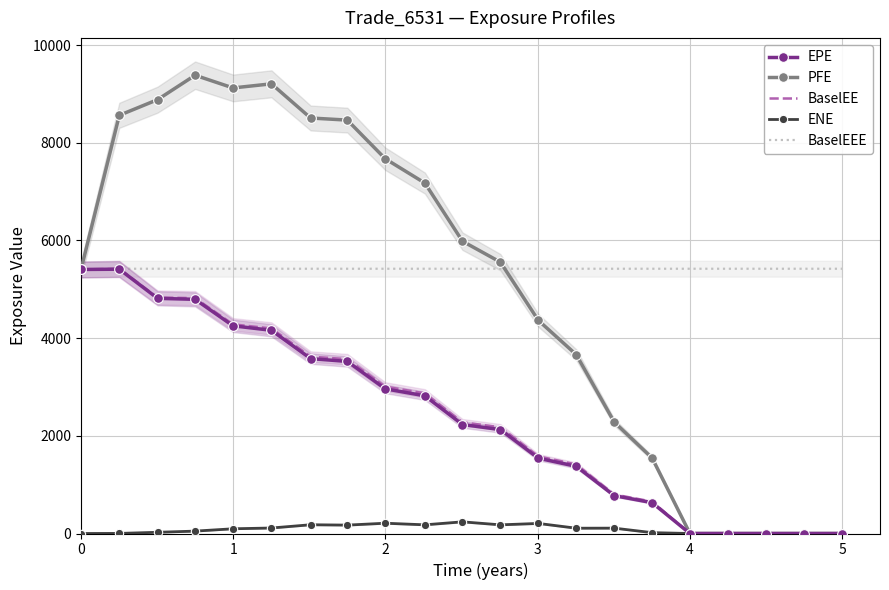

Which series has the largest total across all categories?

BaselEEE